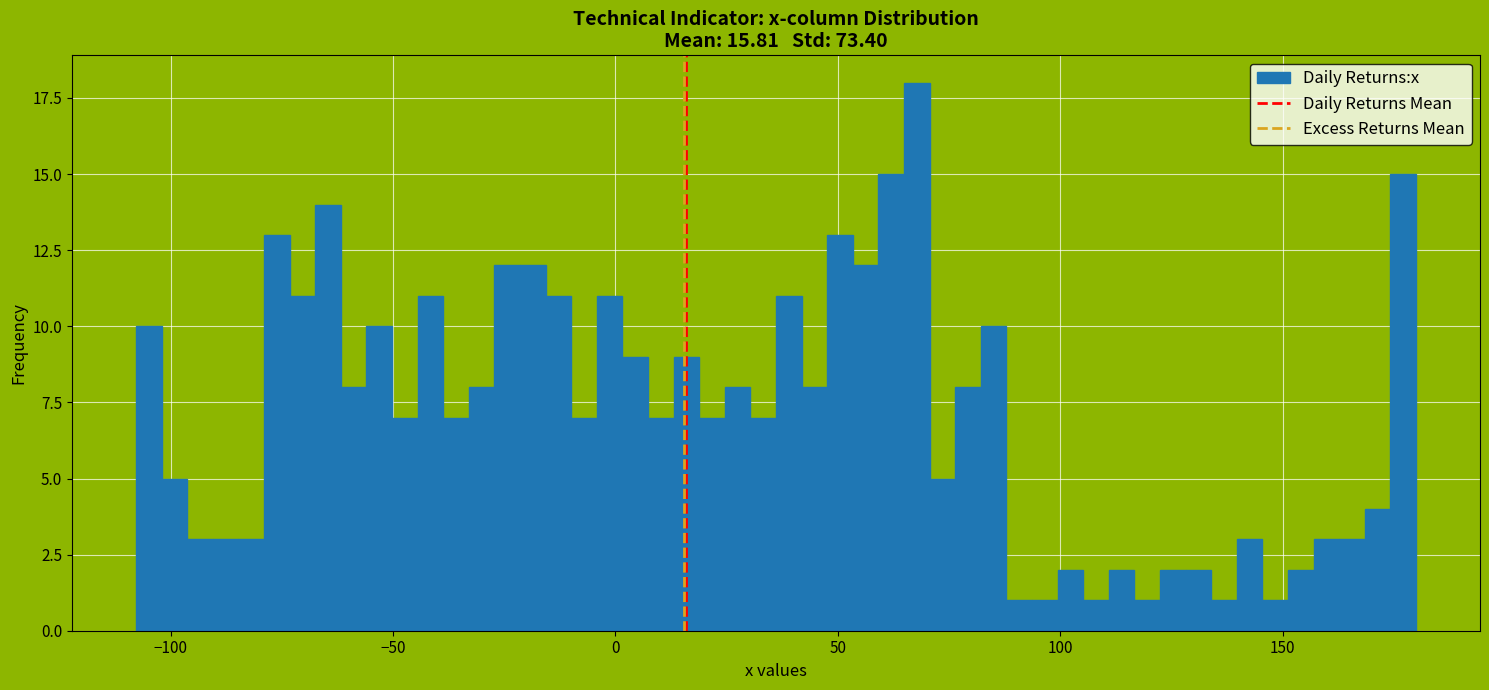

Read against the x-axis, roughly where is the centre of the tallest bar?

70